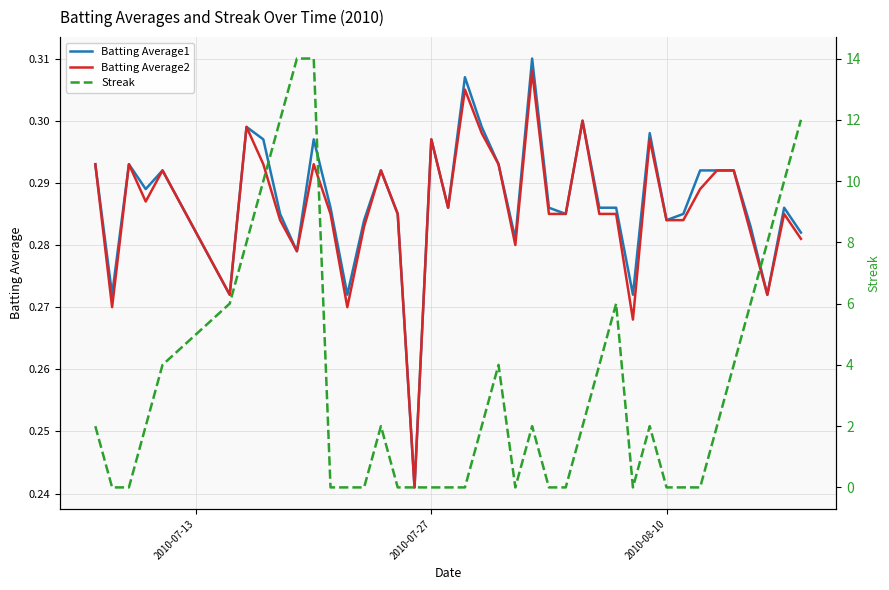

How many values in the Streak series exceed 2?

15